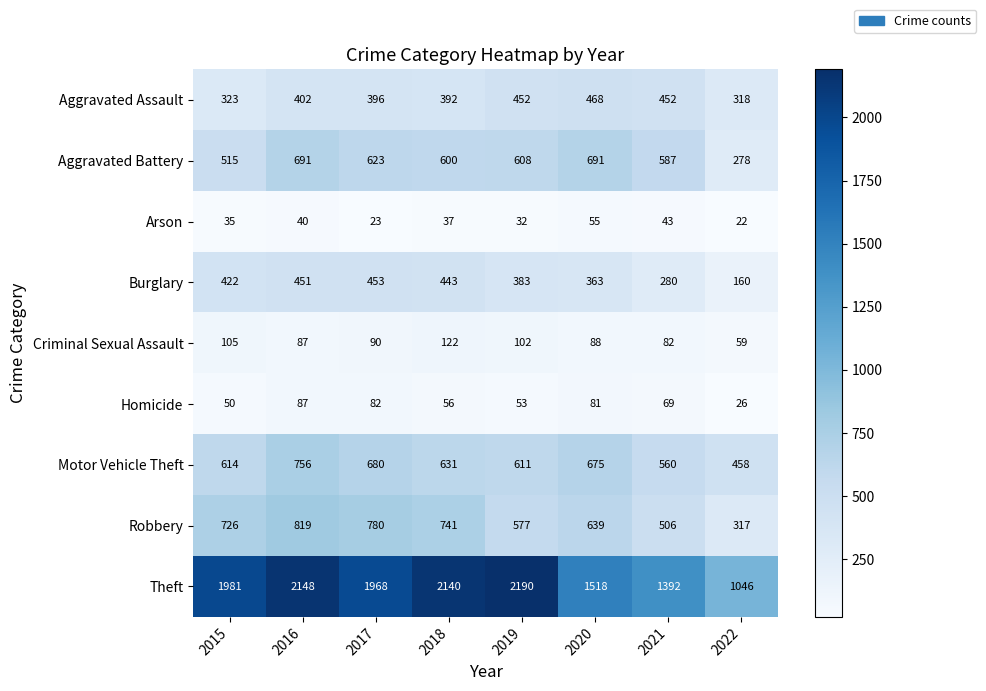

Between 2017 and 2019, which series saw the biggest shift?

Theft